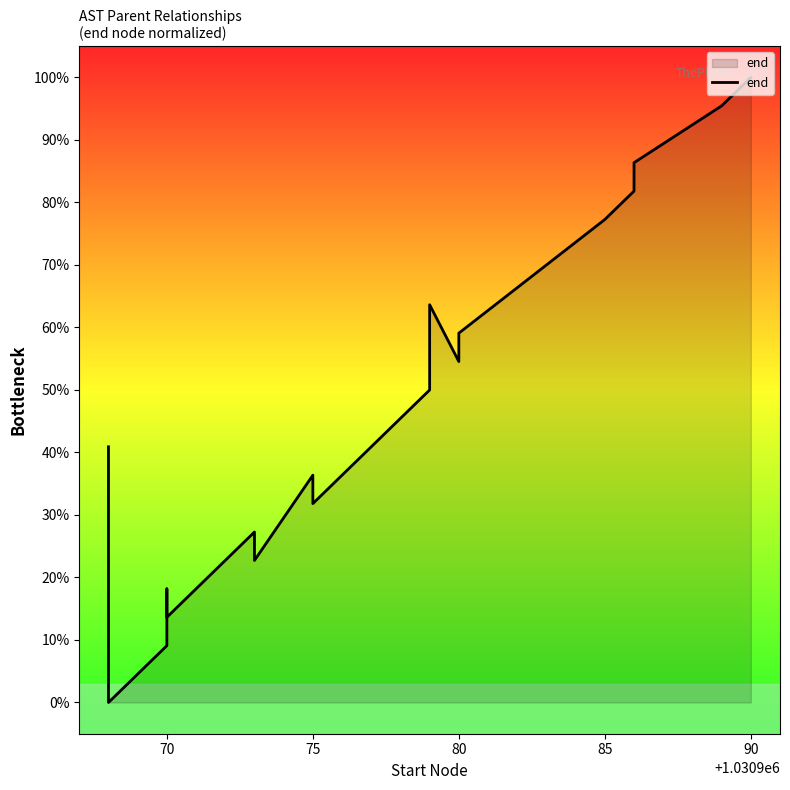

Reading right to left, extract all data points from this chart.

100.0	95.5	86.4	81.8	77.3	59.1	54.5	63.6	50.0	45.5	31.8	36.4	22.7	27.3	13.6	18.2	9.1	4.5	0.0	40.9